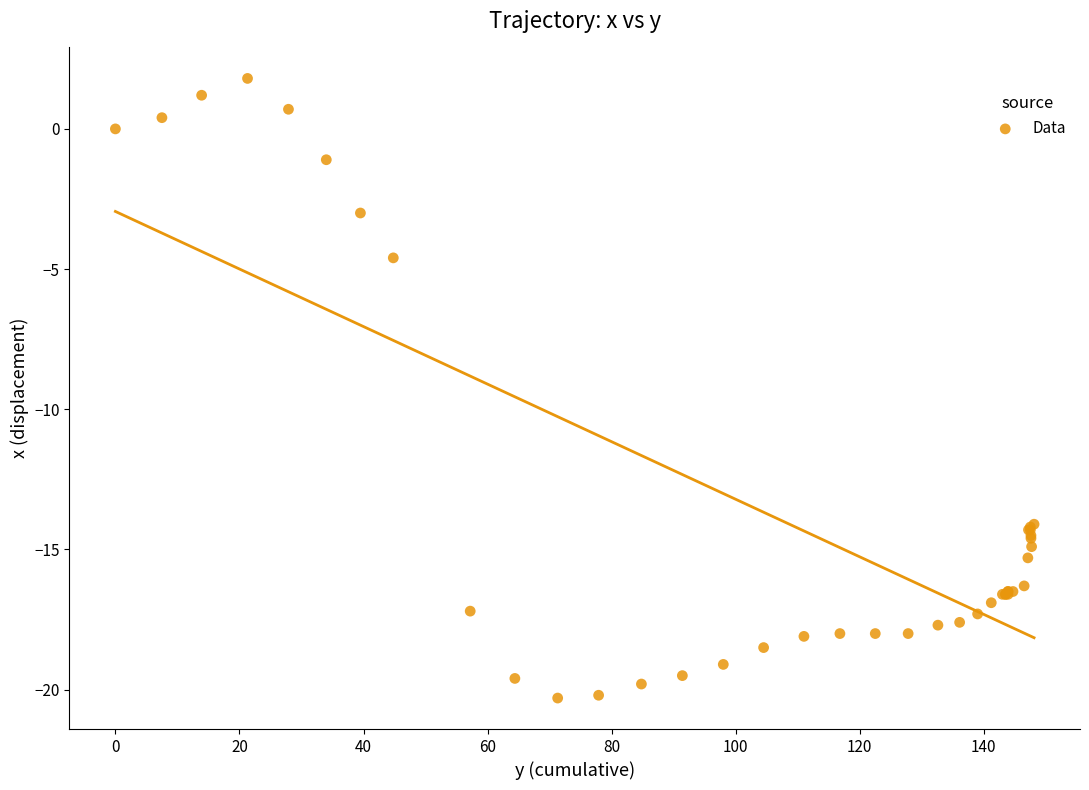

What Y value in the scatter plot is closest to -9?

-4.6